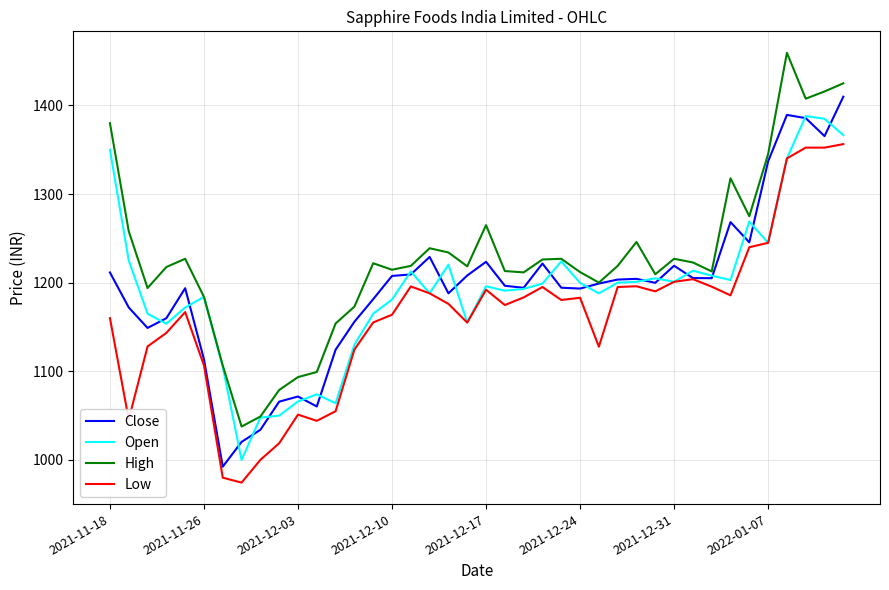

True or false: Low and Open intersect in this chart.

False